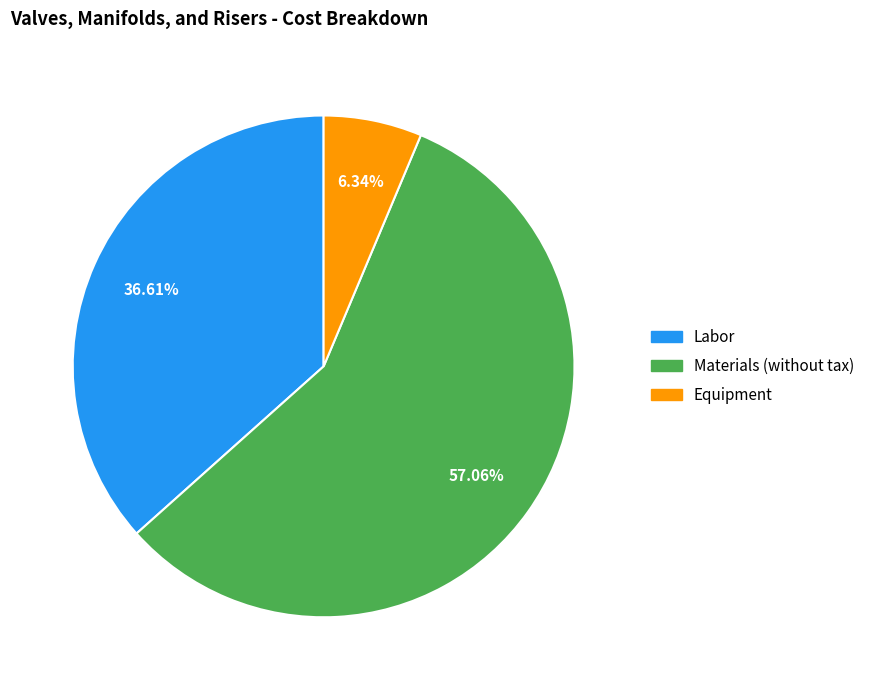

Between Labor and Materials (without tax), which is larger?

Materials (without tax)